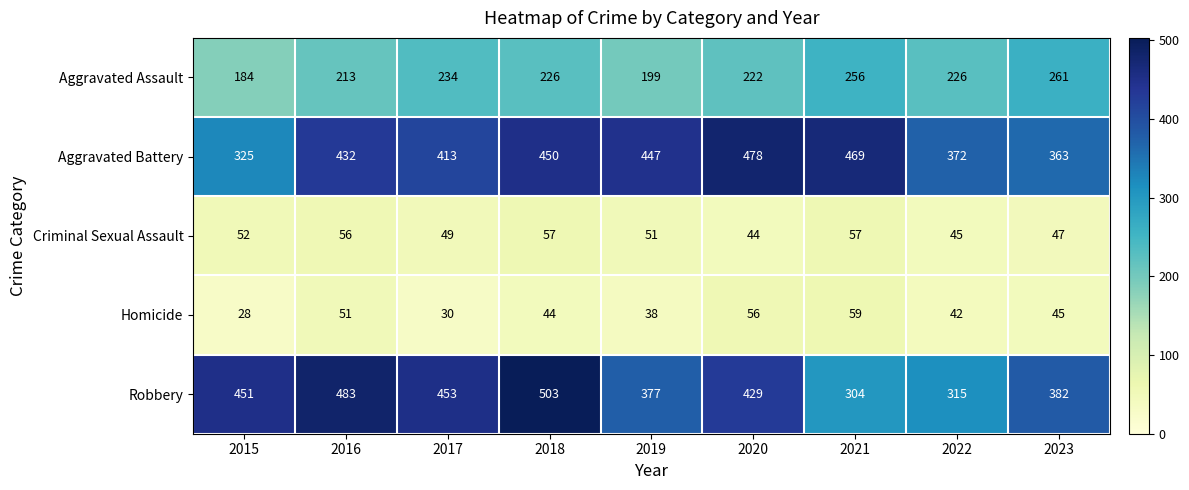

What is the difference between the maximum and second lowest values in the Aggravated Assault series?

62